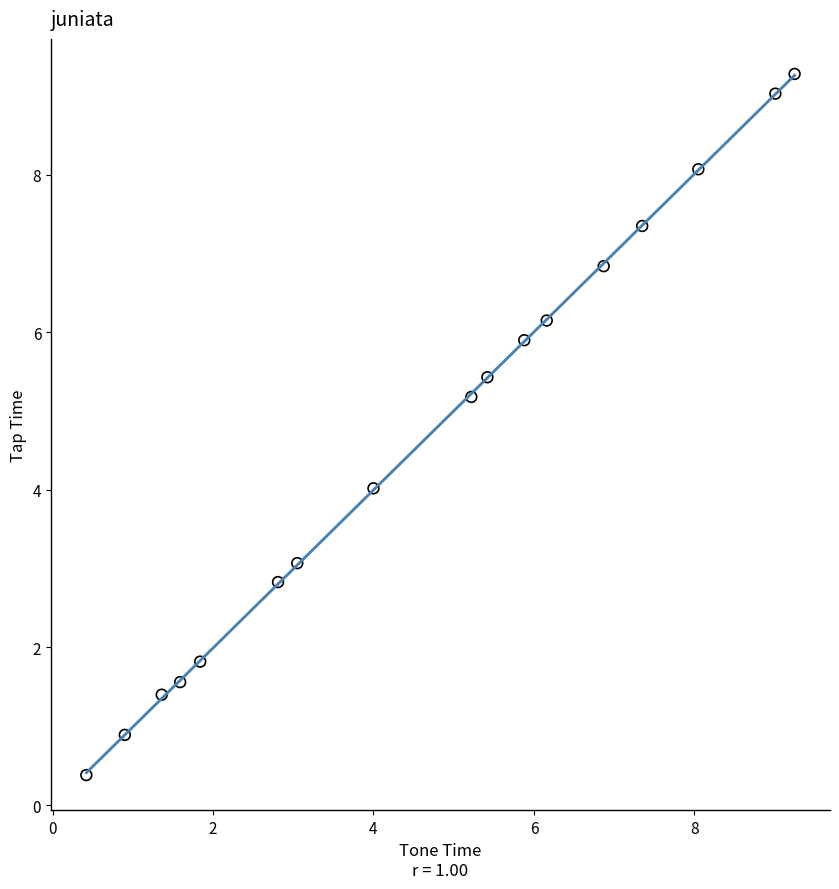

What is the range of X values (max minus min)?

8.8